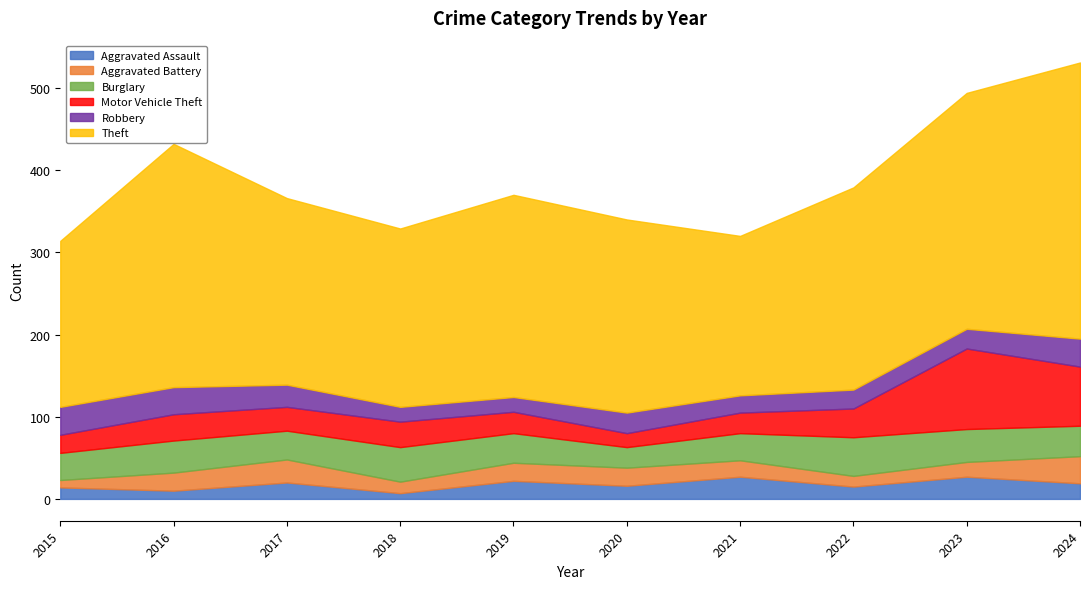

Which series has the largest total across all categories?

Theft